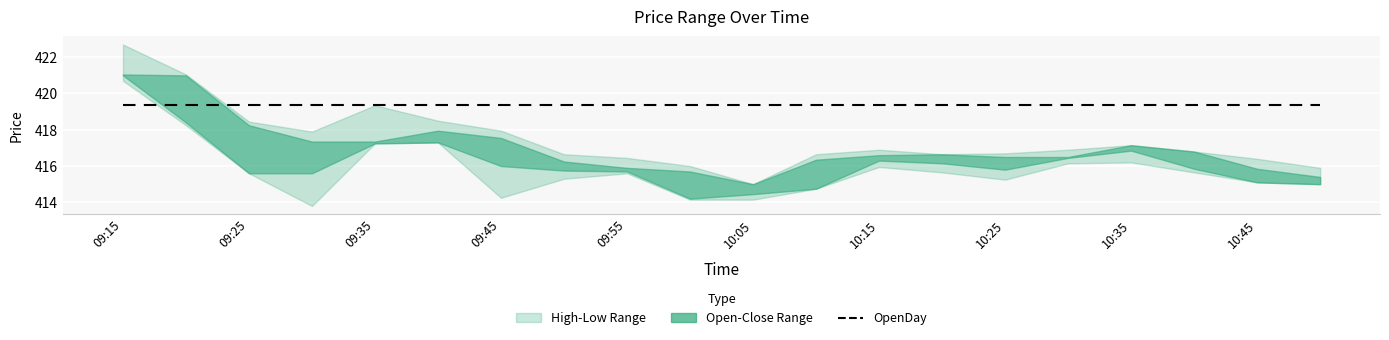

Reading right to left, transcribe all the data shown in this chart.

High: 415.9	416.4	416.8	417.1	416.9	416.7	416.6	416.9	416.6	415.0	416.0	416.4	416.6	417.9	418.5	419.4	417.9	418.4	421.1	422.7
Open: 415.0	415.9	416.8	417.1	416.5	415.8	416.6	416.3	414.8	414.4	415.7	415.9	415.8	417.6	417.3	417.4	415.6	418.2	421.0	421.1
Close: 415.4	415.1	415.9	416.9	416.4	416.5	416.1	416.6	416.4	415.0	414.2	415.7	416.2	416.0	417.9	417.2	417.4	415.6	418.4	421.0
Low: 415.0	415.1	415.6	416.2	416.1	415.2	415.6	415.9	414.8	414.1	414.1	415.6	415.3	414.2	417.3	417.2	413.8	415.6	418.2	420.7
OpenDay: 419.4	419.4	419.4	419.4	419.4	419.4	419.4	419.4	419.4	419.4	419.4	419.4	419.4	419.4	419.4	419.4	419.4	419.4	419.4	419.4